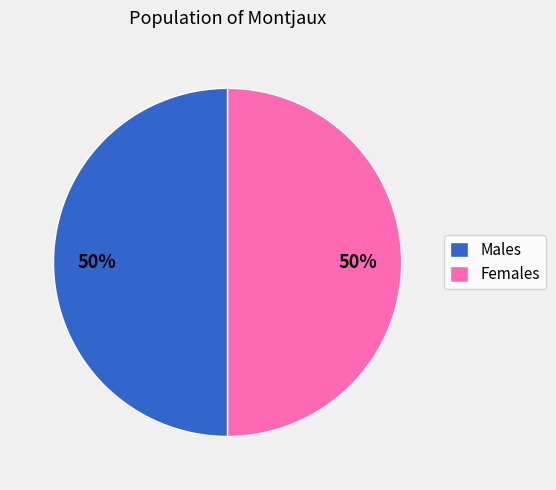

Combined, do Females and Males account for over 50%?

Yes